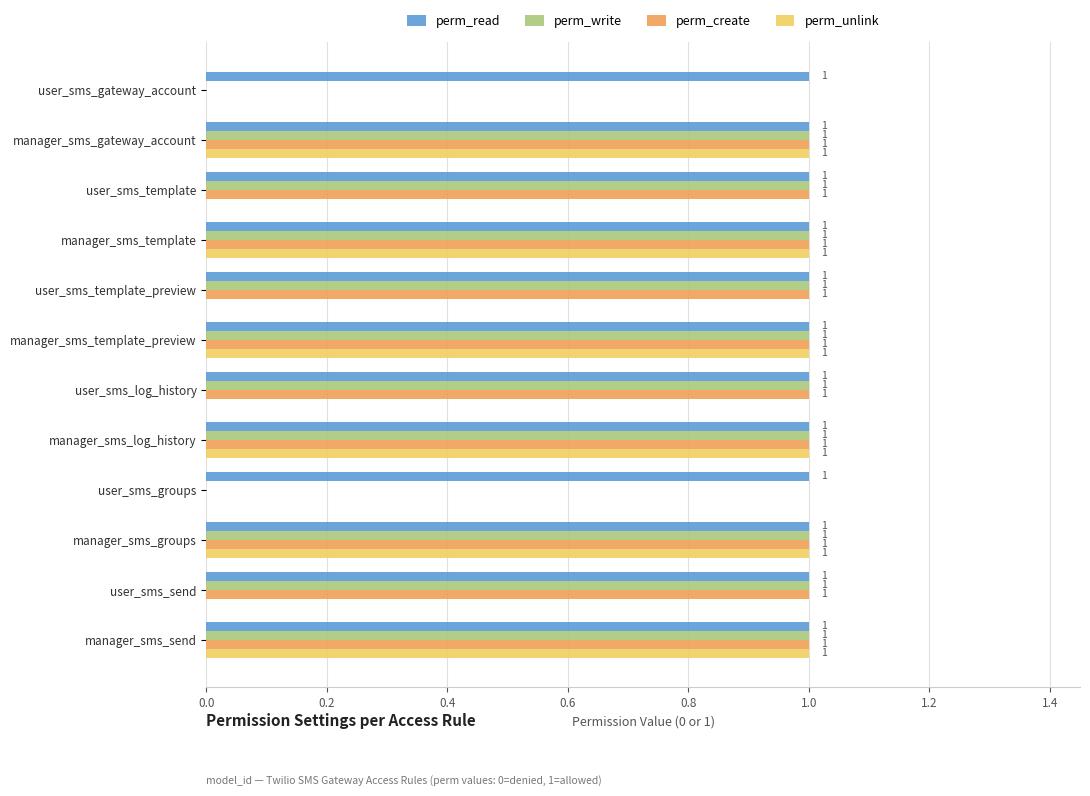

Between user_sms_log_history and manager_sms_send, which series saw the biggest shift?

perm_unlink